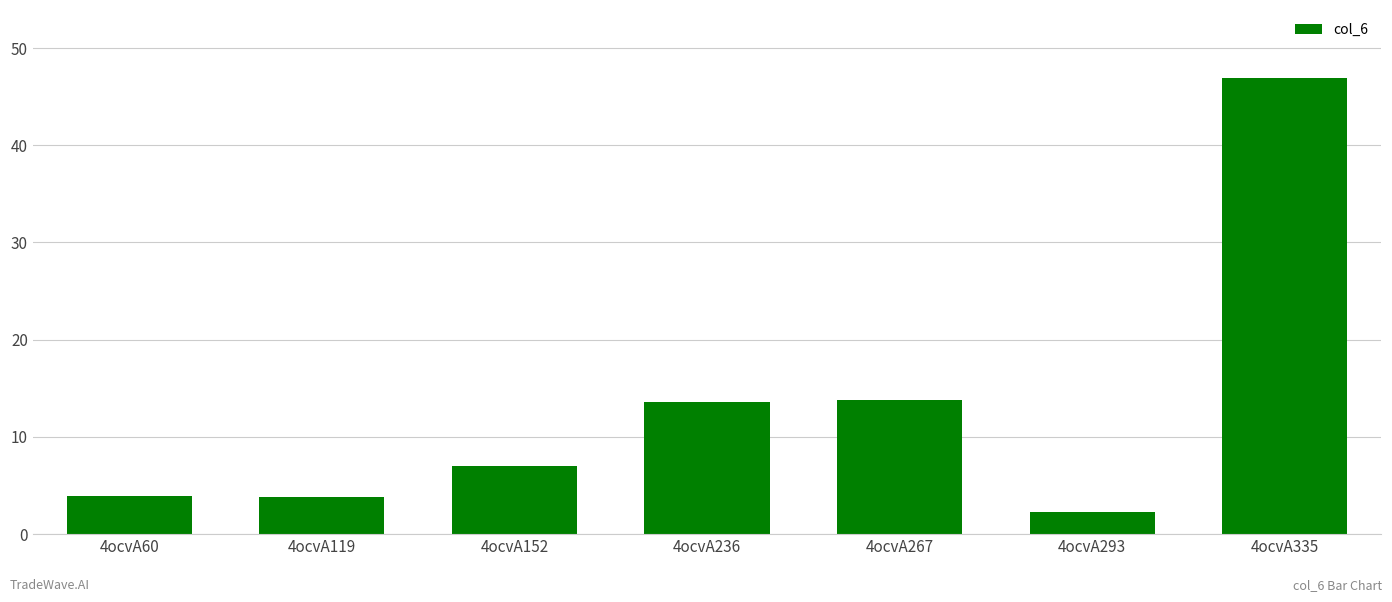

What is the ratio of the value at 4ocvA335 to the value at 4ocvA236?

3.4